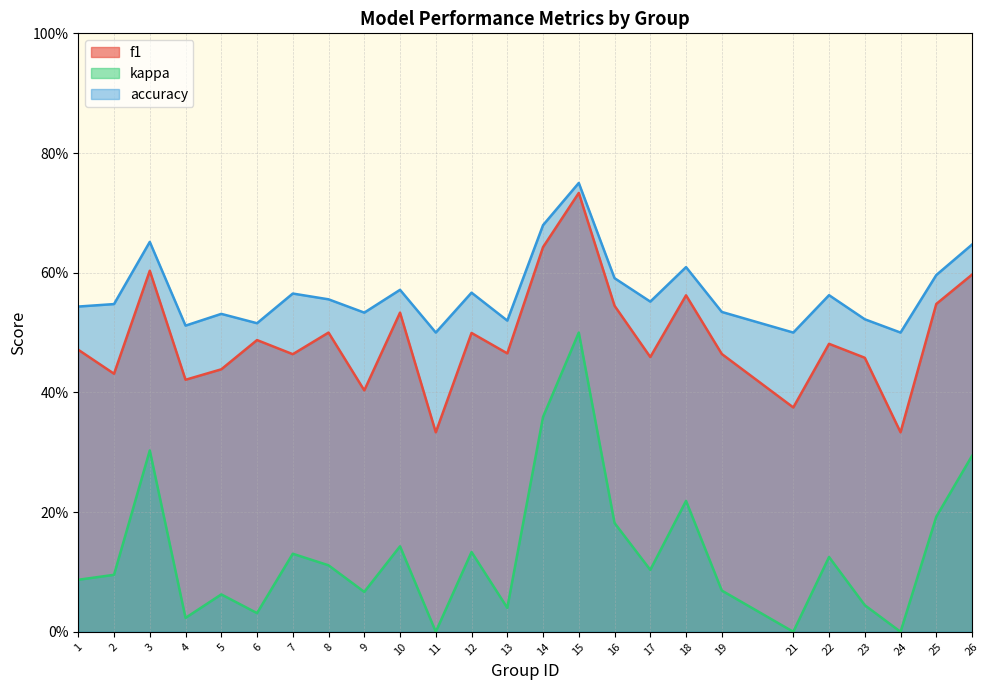

Count the number of categories in the chart.

25